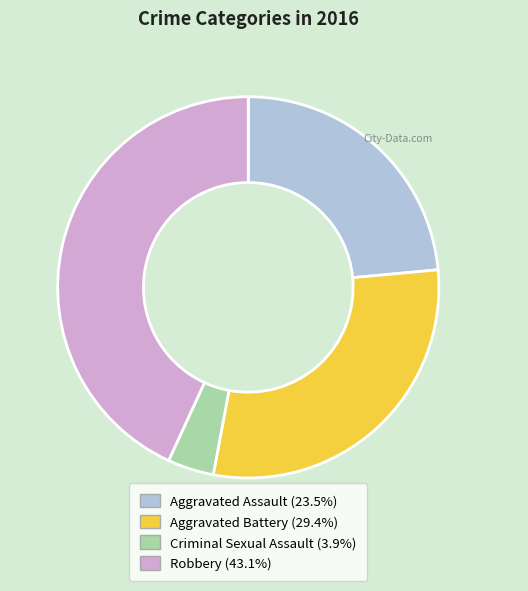

Rank the categories by value from lowest to highest.

Criminal Sexual Assault, Aggravated Assault, Aggravated Battery, Robbery